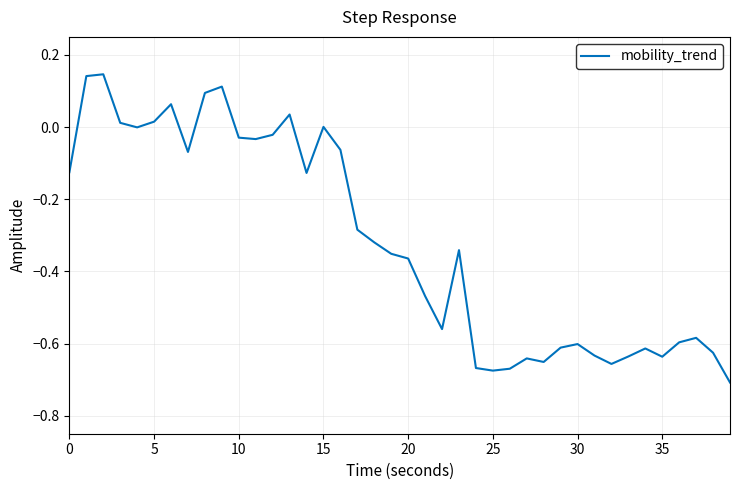

What is the greatest value displayed?

0.1